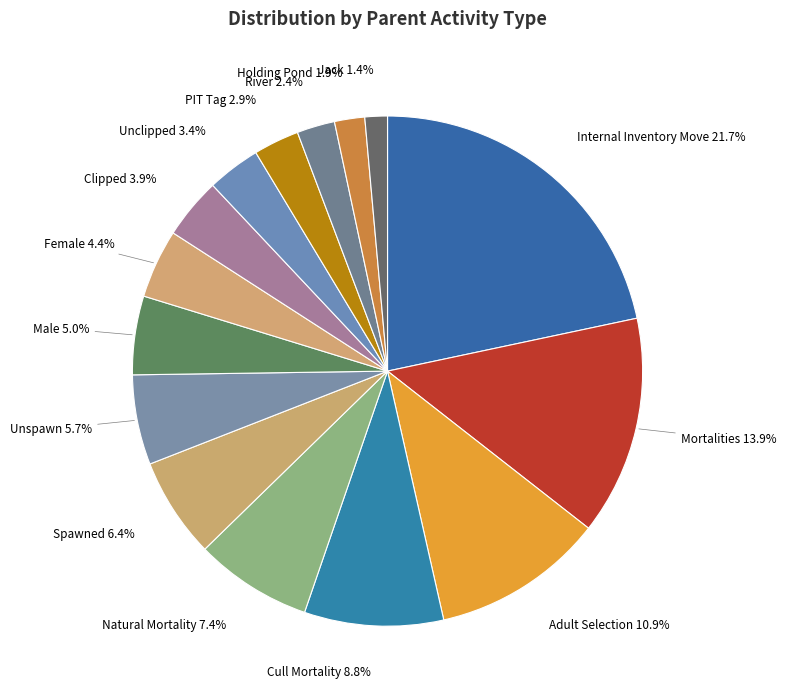

Between Unspawn and Unclipped, which is larger?

Unspawn